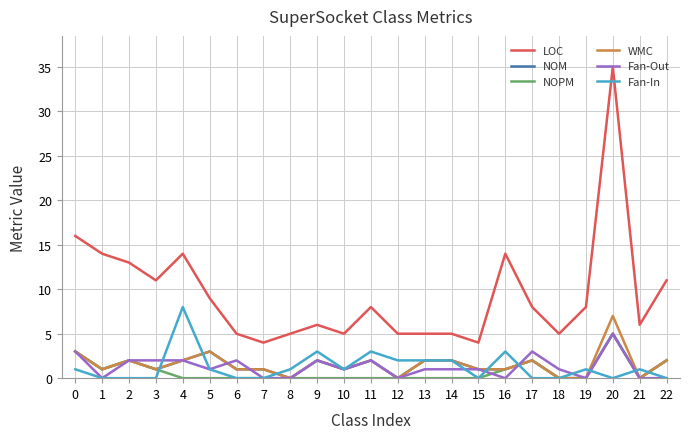

Which series has the largest total across all categories?

LOC